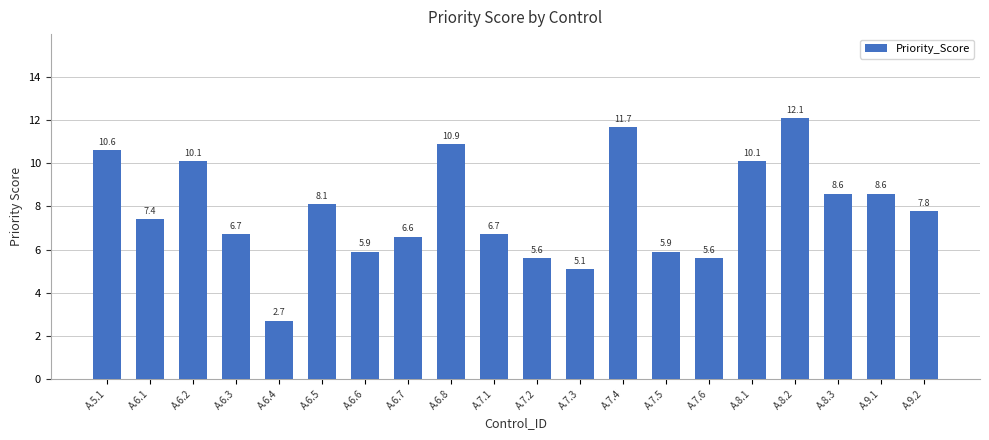

At which label does the data first exceed 7?

A.5.1